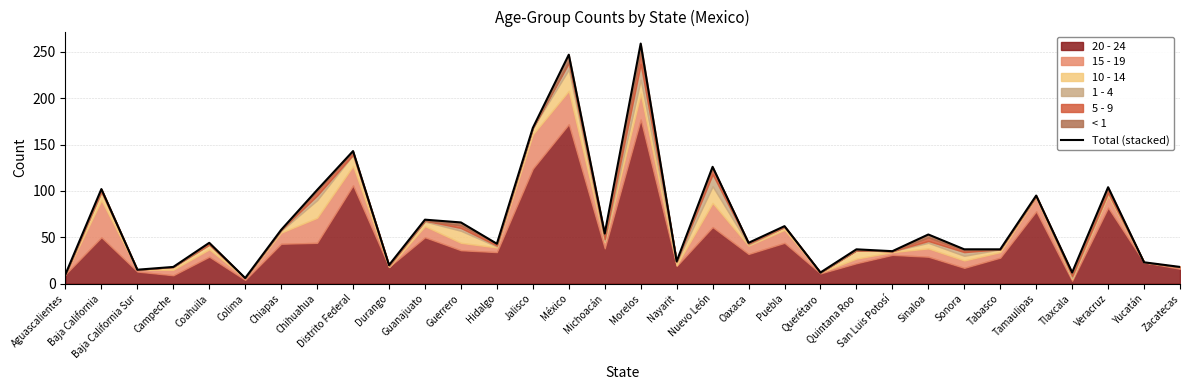

Which label corresponds to the smallest value in the chart?

Colima